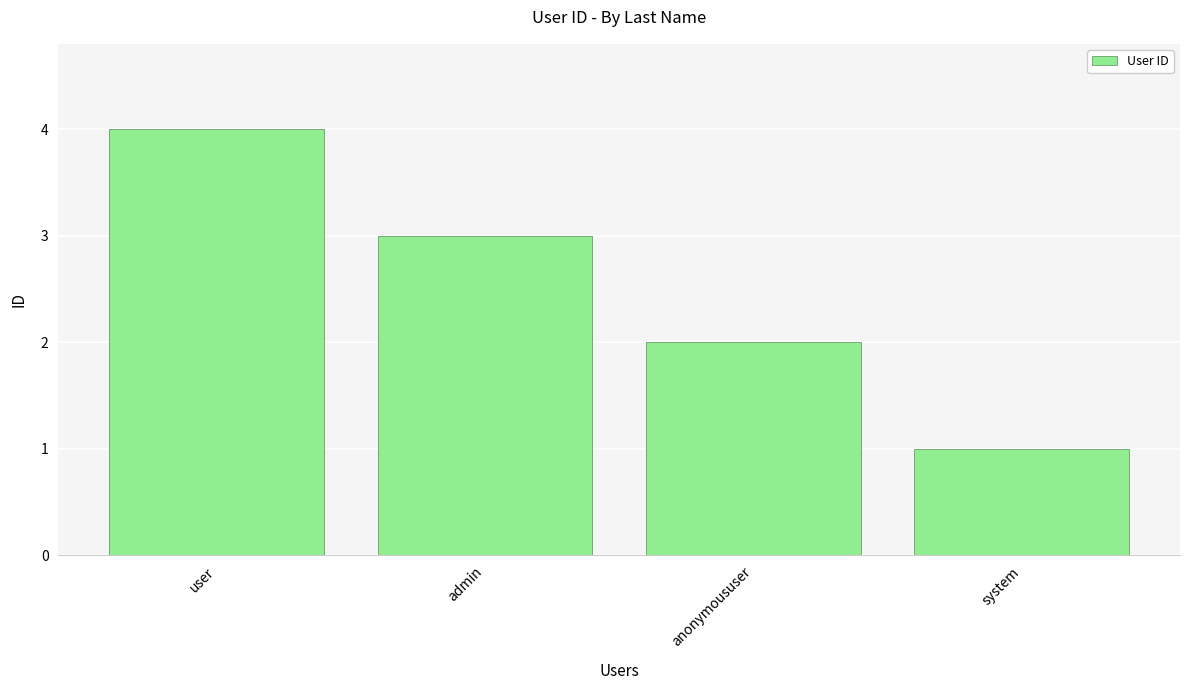

Between system and anonymoususer, which is larger?

anonymoususer